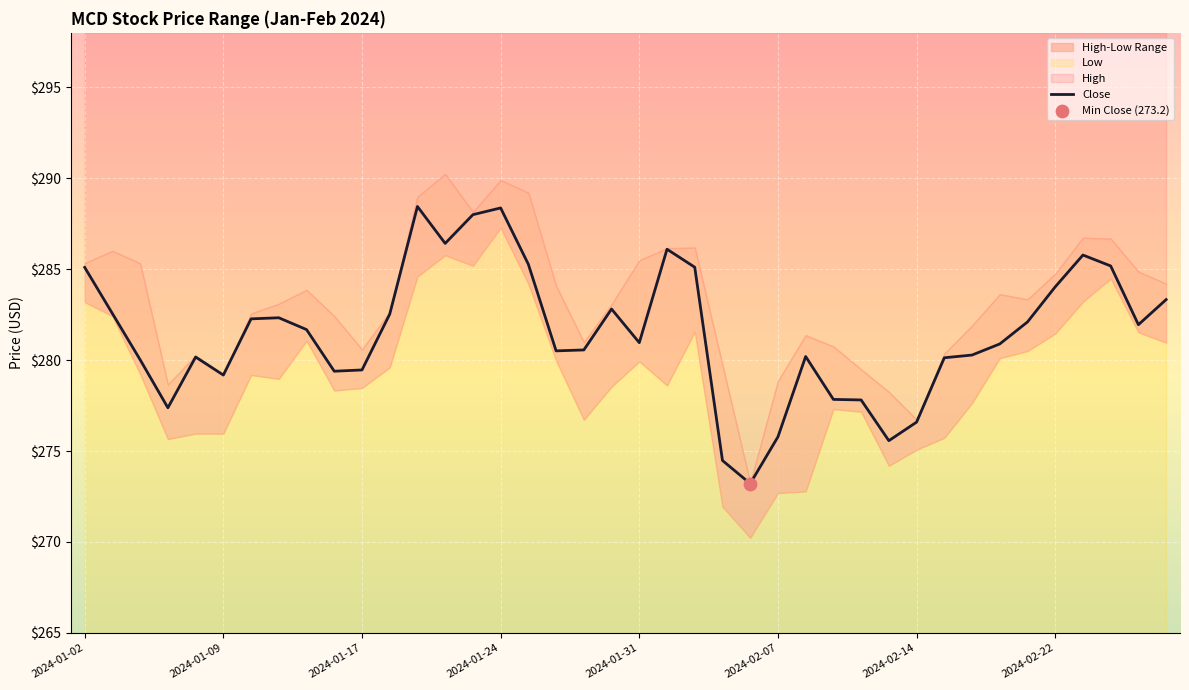

Which has a higher value, 16 or 19?

16